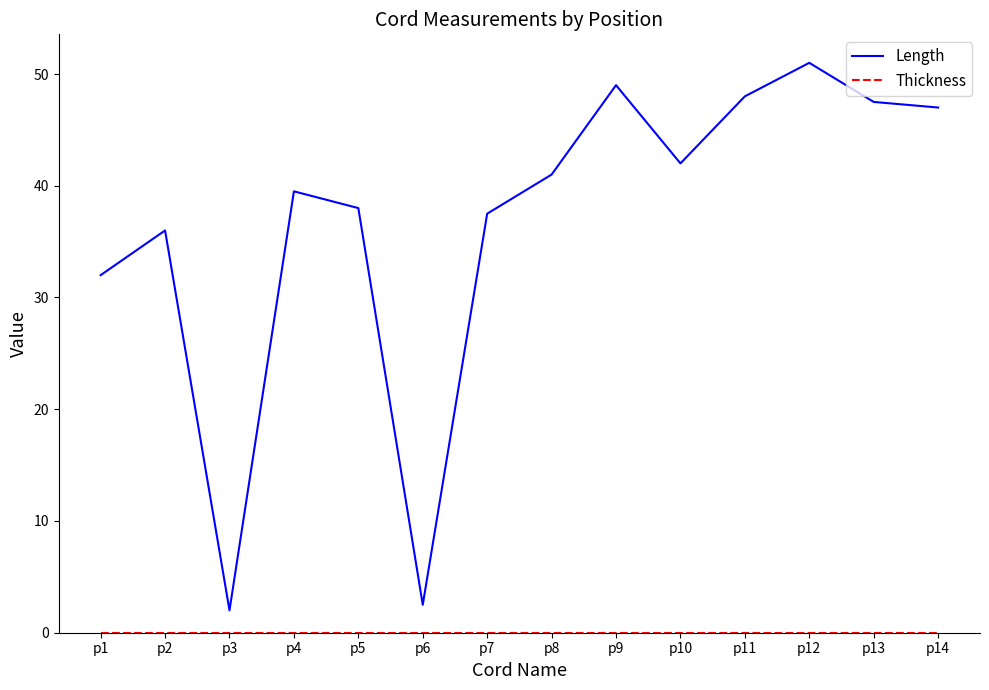

What is the difference between the maximum and minimum values in the Length series?

49.0